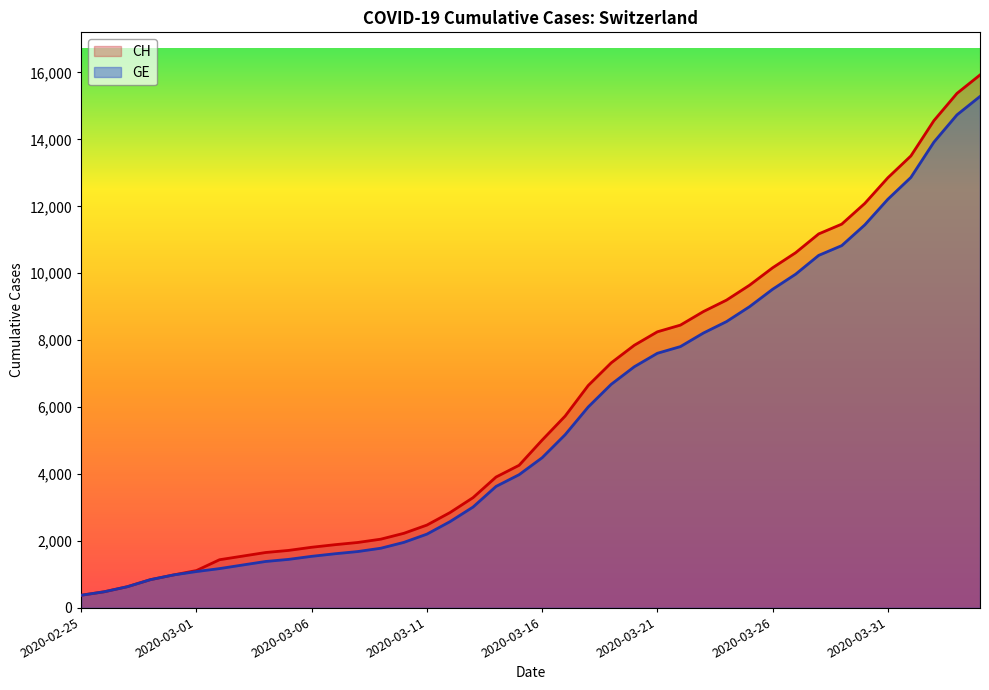

True or false: CH and GE intersect in this chart.

False